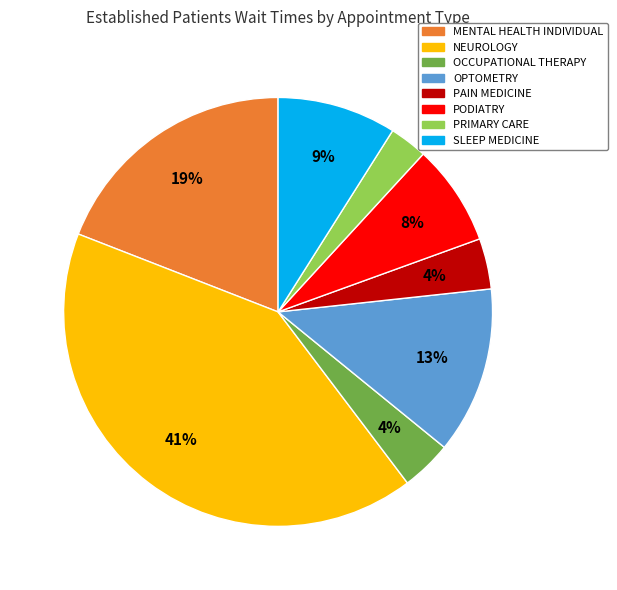

Count the number of slices in the pie.

8